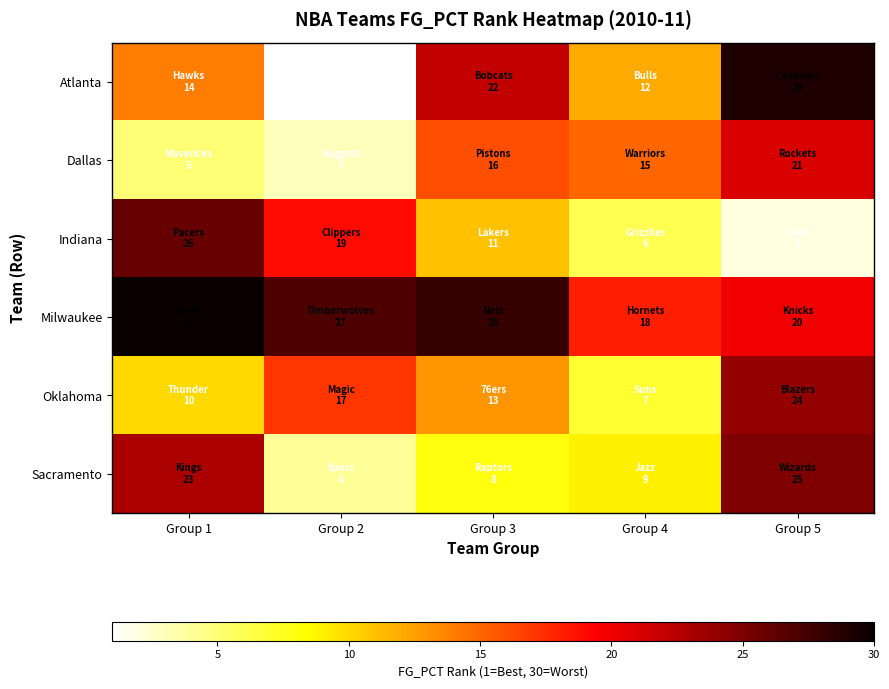

How many distinct data groups are displayed?

6